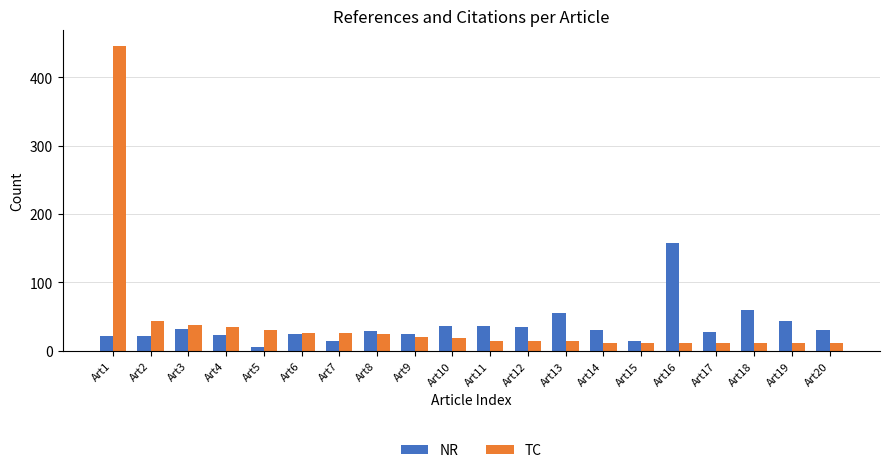

Where does the TC series first go above 19?

Art1